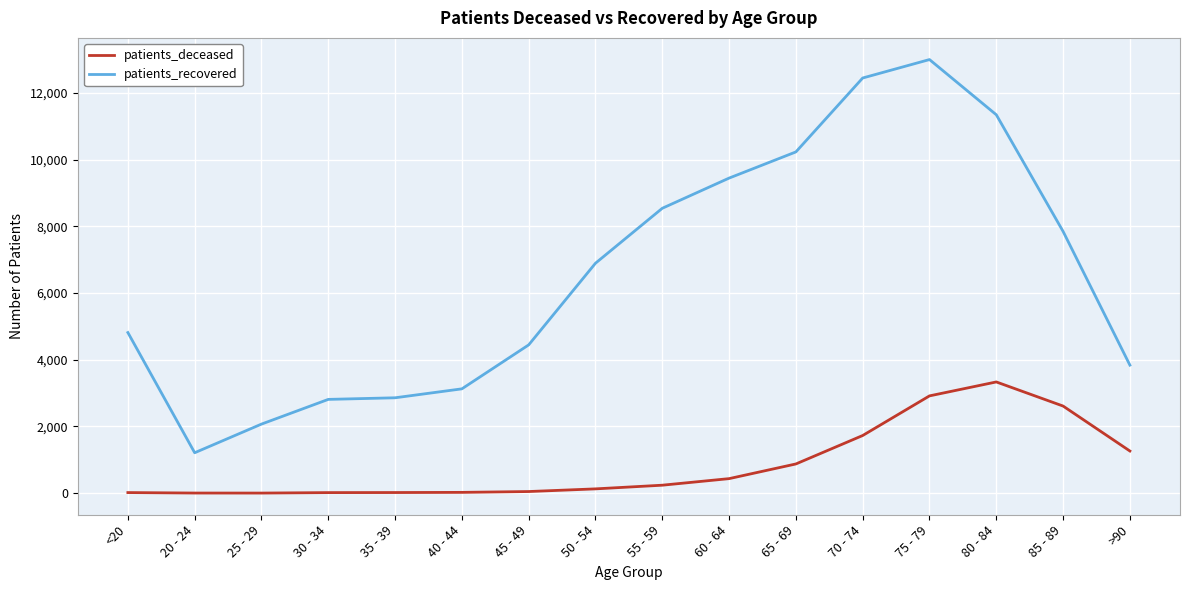

Is the value of patients_deceased at 80 - 84 greater than the value of patients_recovered at 85 - 89?

No